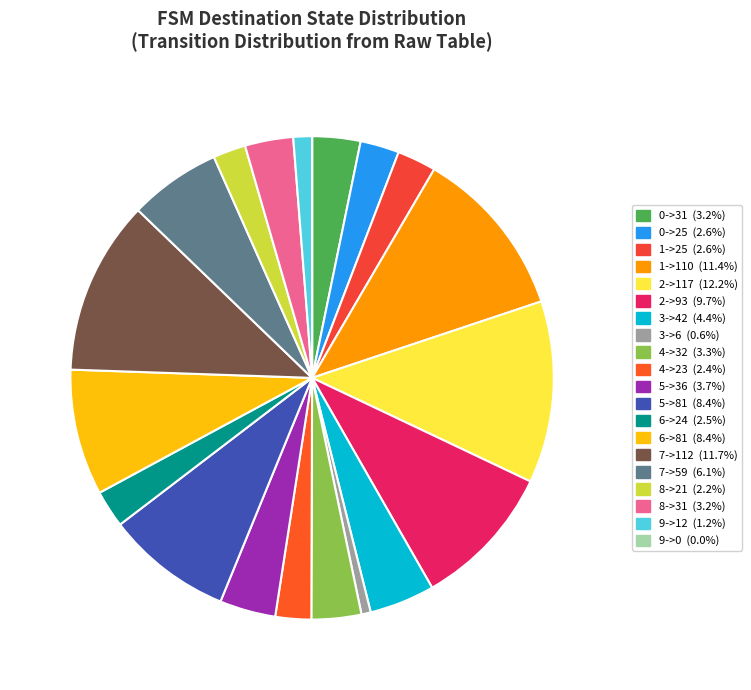

To the nearest percent, what is the difference between the largest and smallest slice percentages?

12%